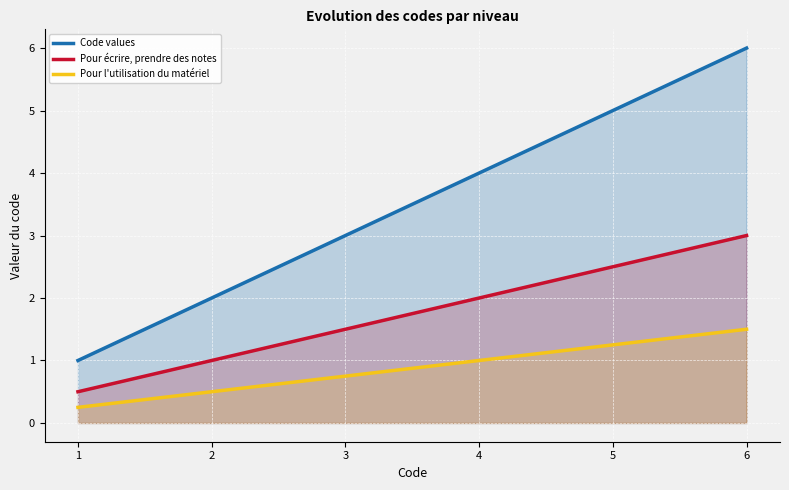

Rank the series by their average value, from lowest to highest.

Pour l'utilisation du matériel, Pour écrire, prendre des notes, Code values